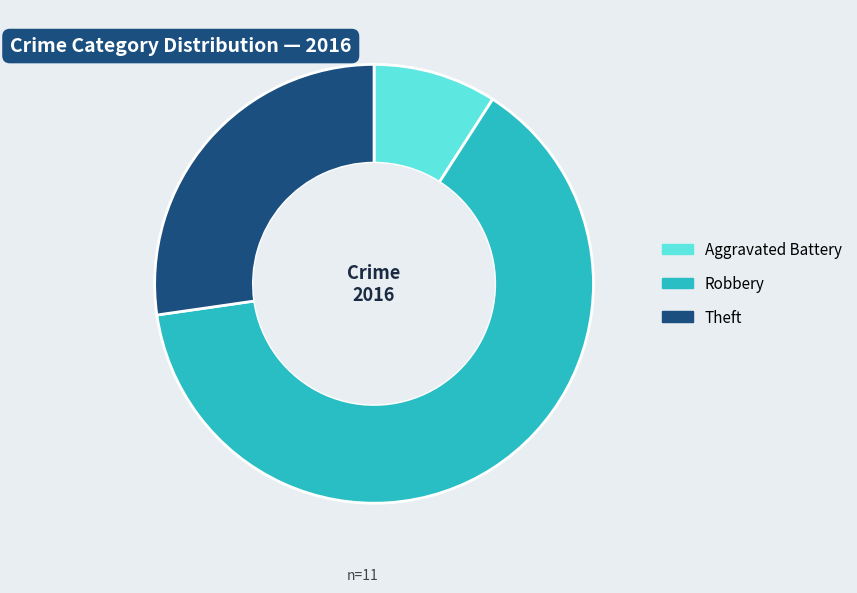

Which category has the biggest portion of the pie?

Robbery